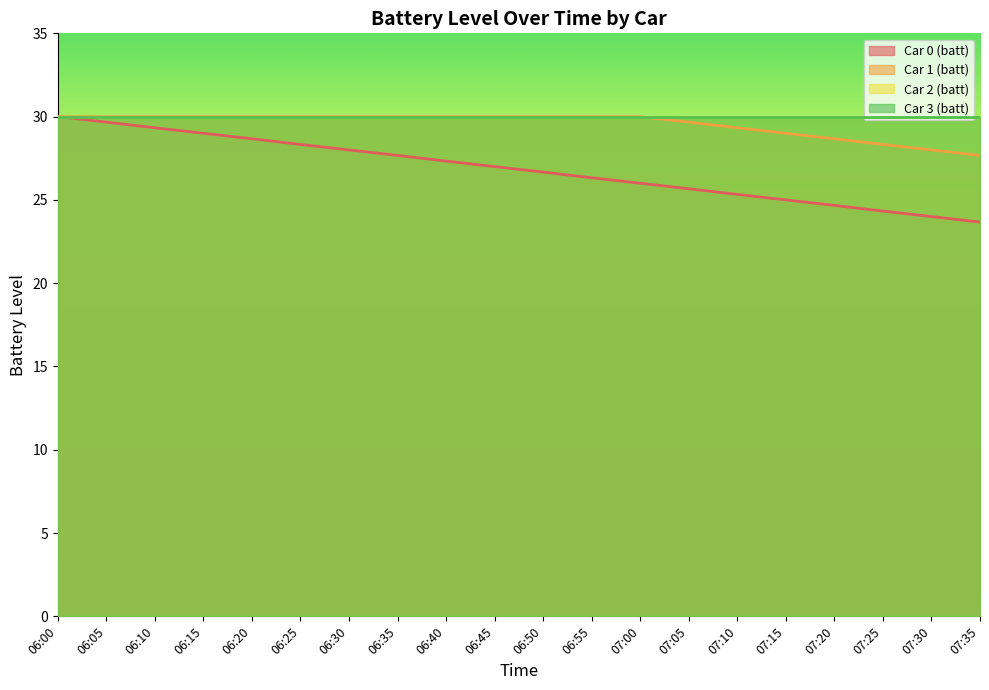

Which series has the largest total across all categories?

Car 1 (batt)